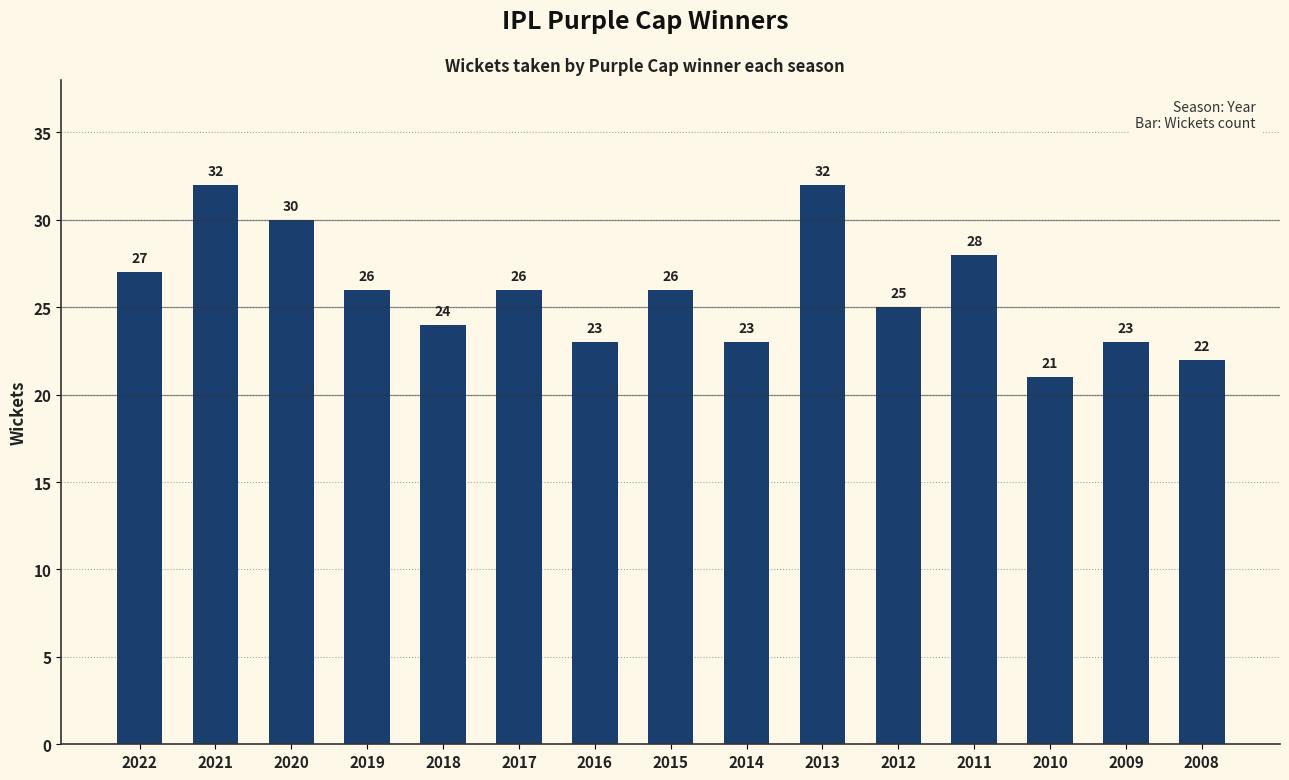

What is the smallest value displayed?

21